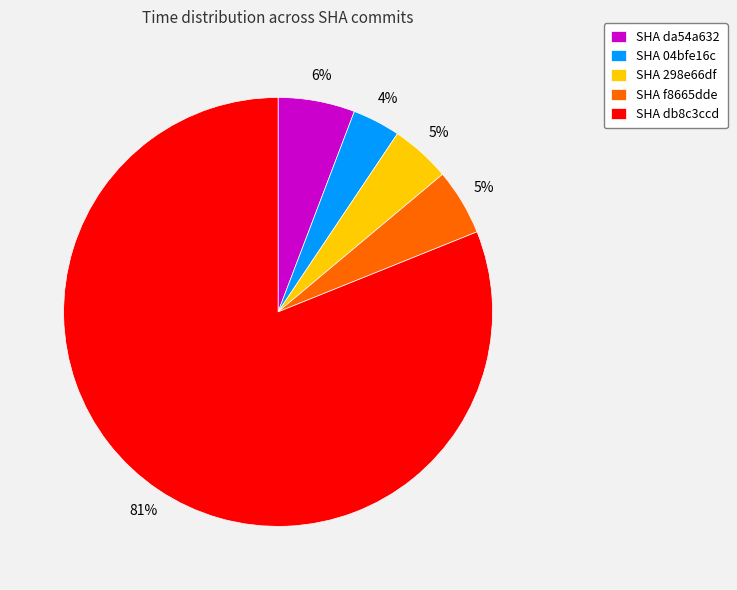

How many segments does this pie chart have?

5